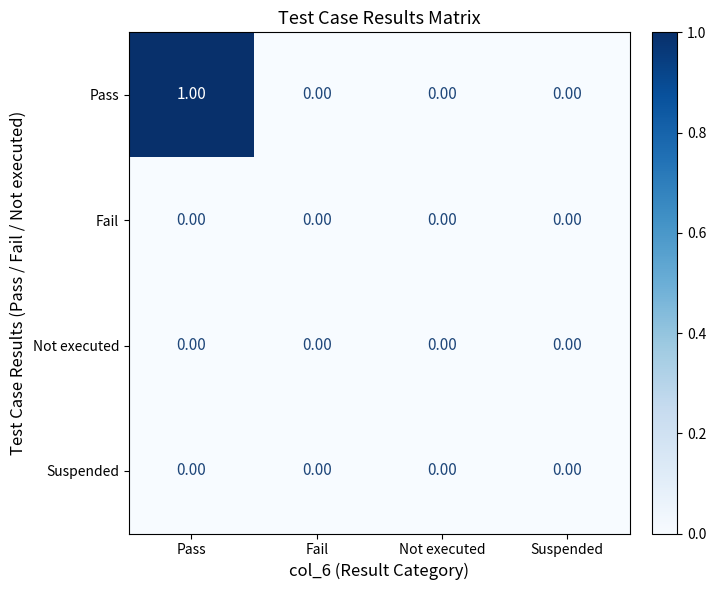

Which series has the widest spread of values?

Pass